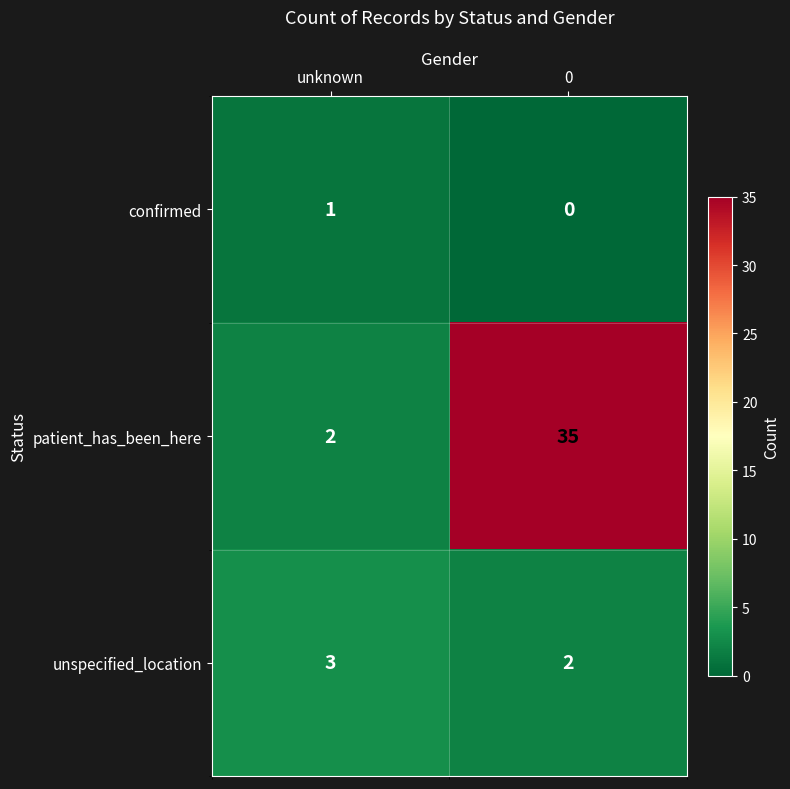

Between unknown and 0, which series saw the biggest shift?

patient_has_been_here